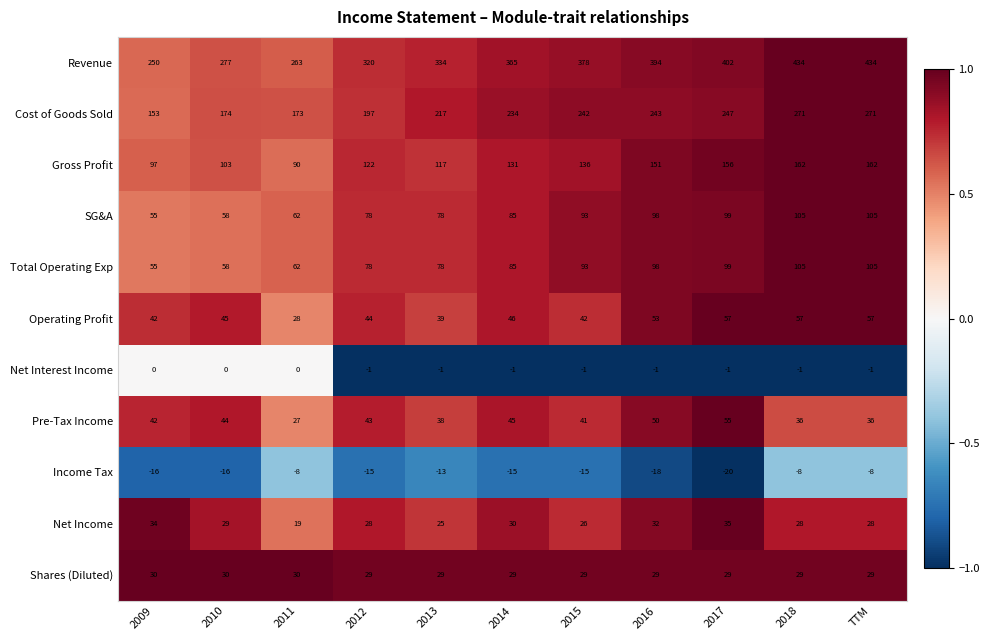

The value of Operating Profit at 2011 is 19. True or false?

False